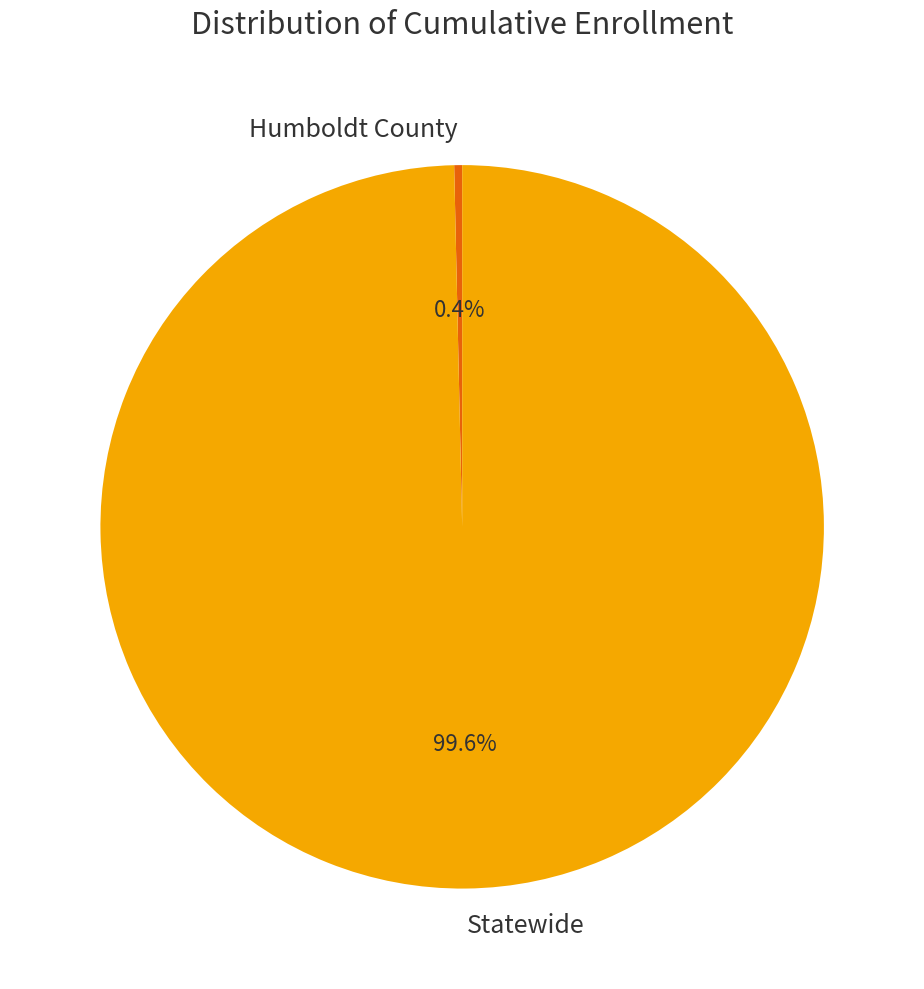

Which category has the smallest portion of the pie?

Humboldt County